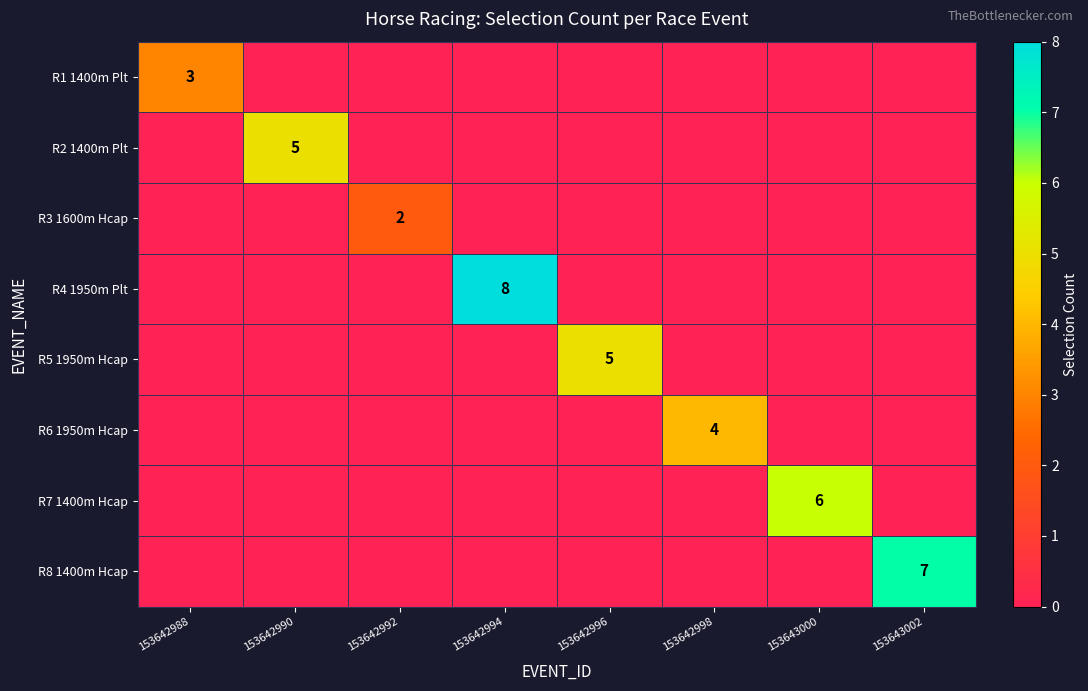

Is it true that R1 1400m Plt equals 3 at 153642988?

True